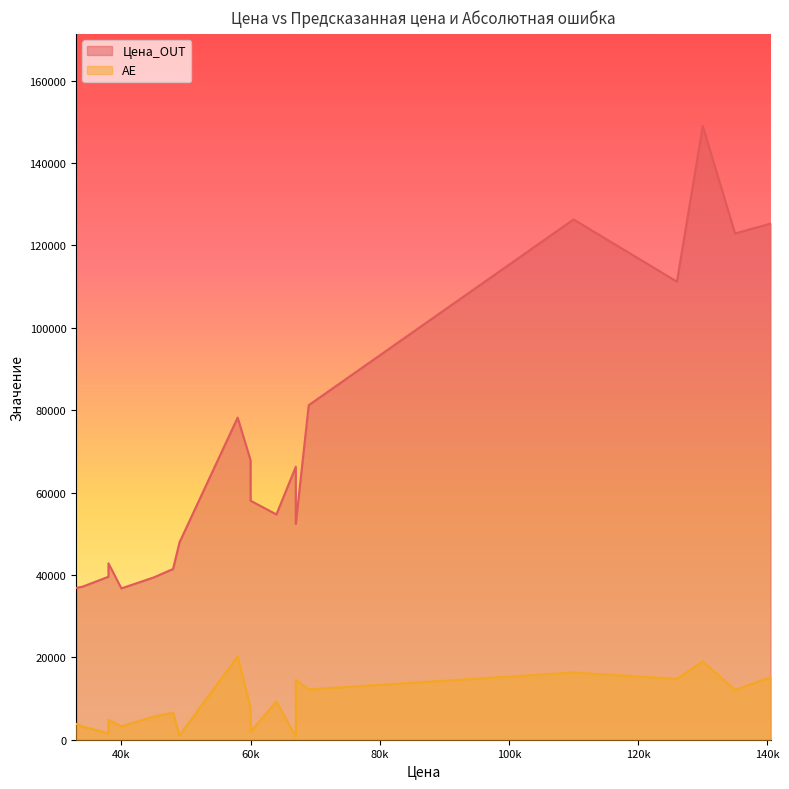

Is the value of Цена_OUT at 64000 greater than the value of AE at 110000?

Yes